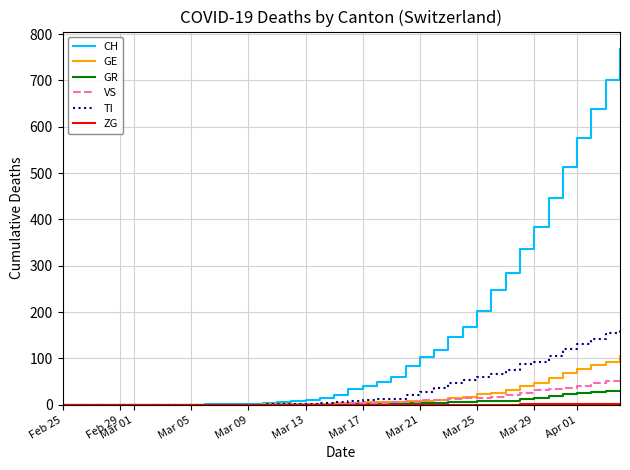

What is the maximum value shown in the chart?

767